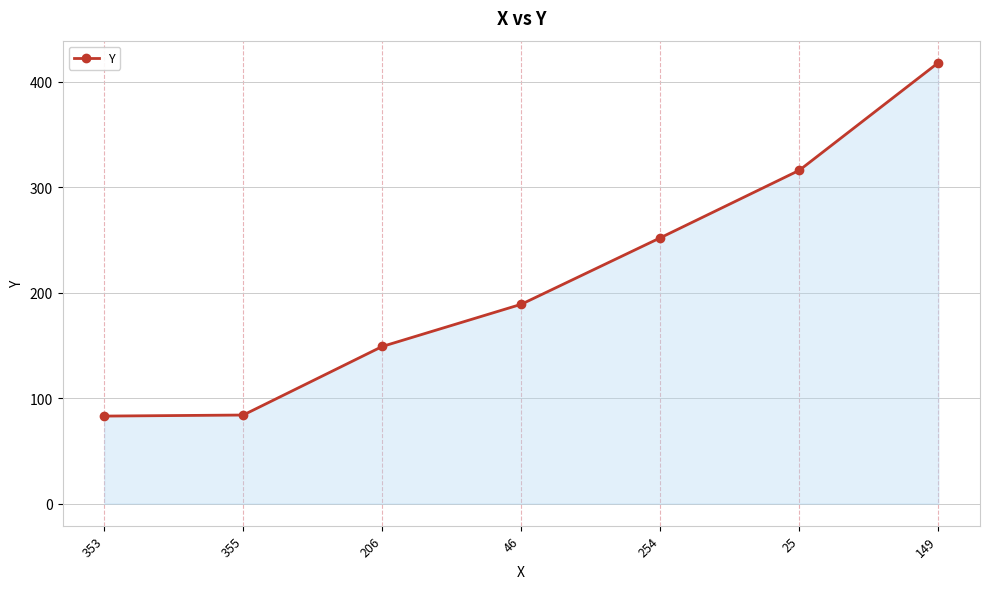

What is the label of the 4th point from the left?

46